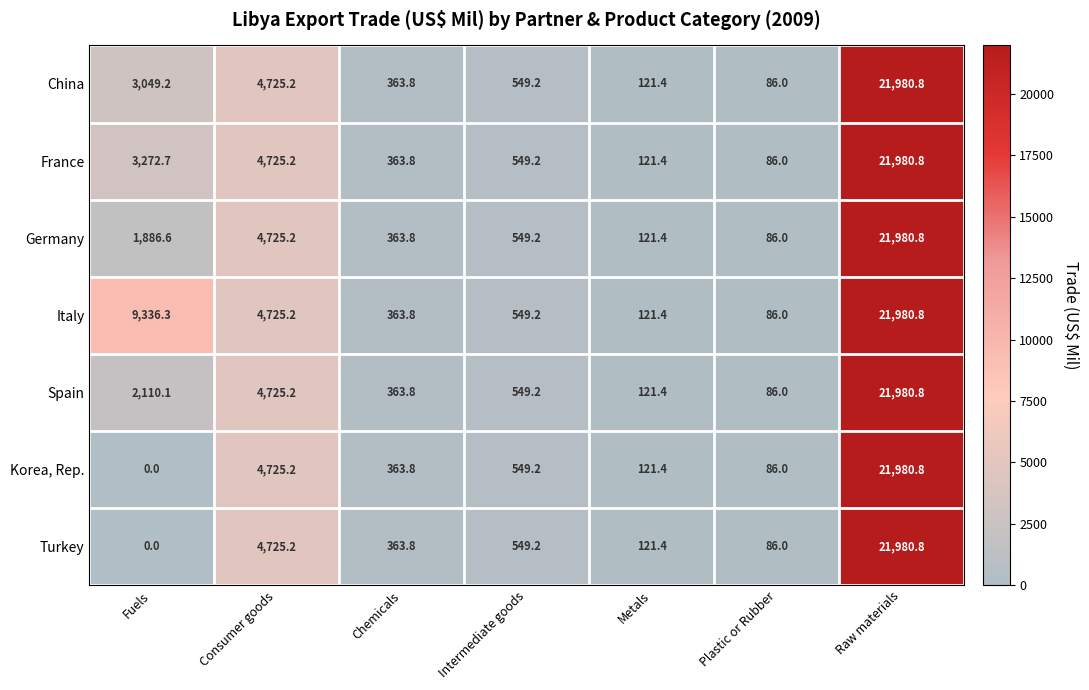

Count the number of categories in the chart.

7